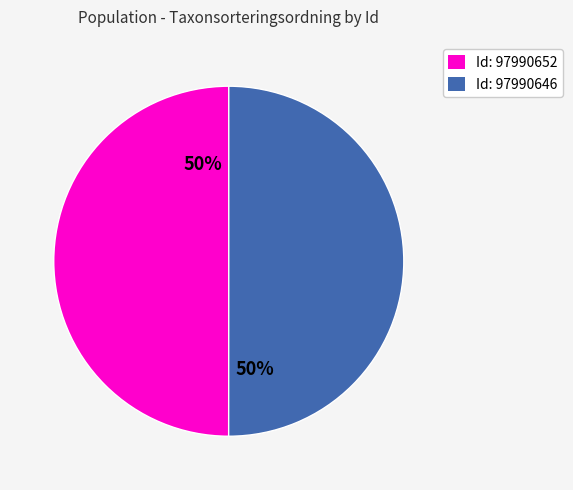

True or false: Id: 97990652 accounts for 63% of the total.

False